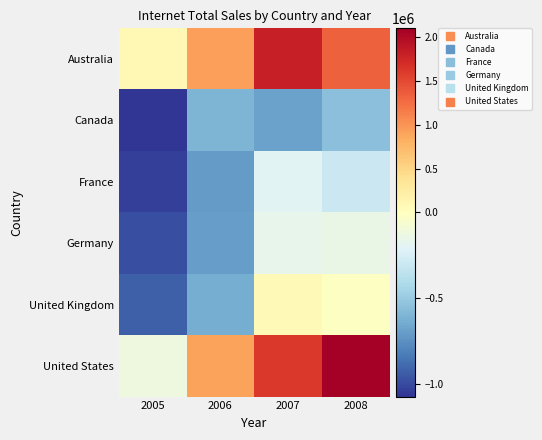

Reading right to left, what are all the values shown in this chart?

Australia: 2008=1340606.1	2007=1810506.0	2006=931006.7	2005=85769.0
Canada: 2008=-549650.0	2007=-687493.8	2006=-601675.8	2005=-1076448.4
France: 2008=-301099.2	2007=-196953.2	2006=-708336.2	2005=-1042706.5
Germany: 2008=-146387.4	2007=-164872.5	2006=-702047.4	2005=-985493.2
United Kingdom: 2008=-12991.9	2007=74970.3	2006=-631691.4	2005=-931687.7
United States: 2008=2100752.9	2007=1615234.1	2006=903418.3	2005=-122728.8